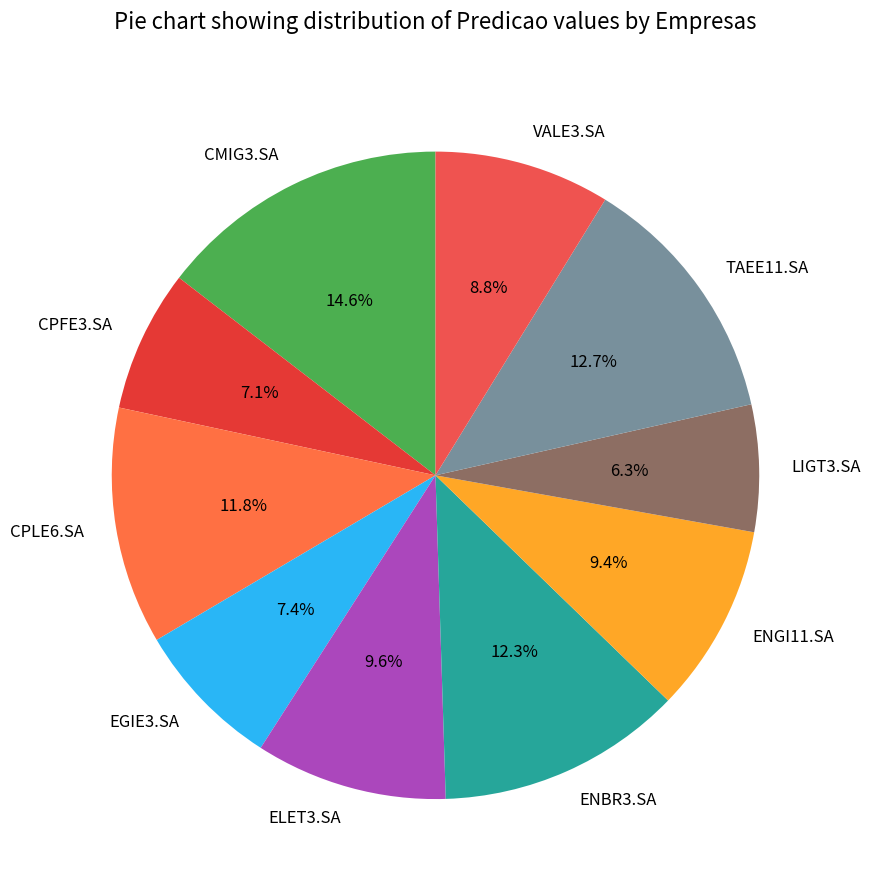

What is the smallest slice in the pie chart?

LIGT3.SA